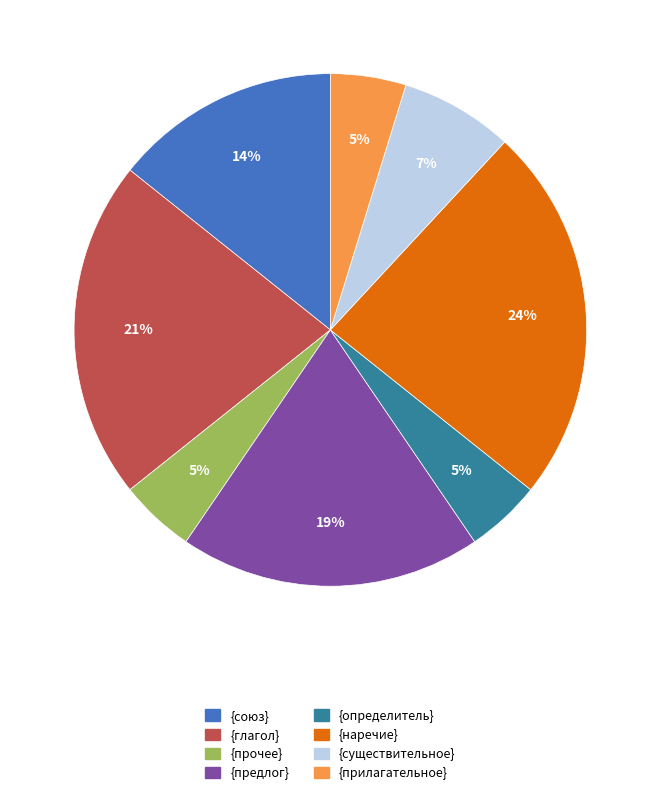

True or false: {существительное} accounts for 7% of the total.

True